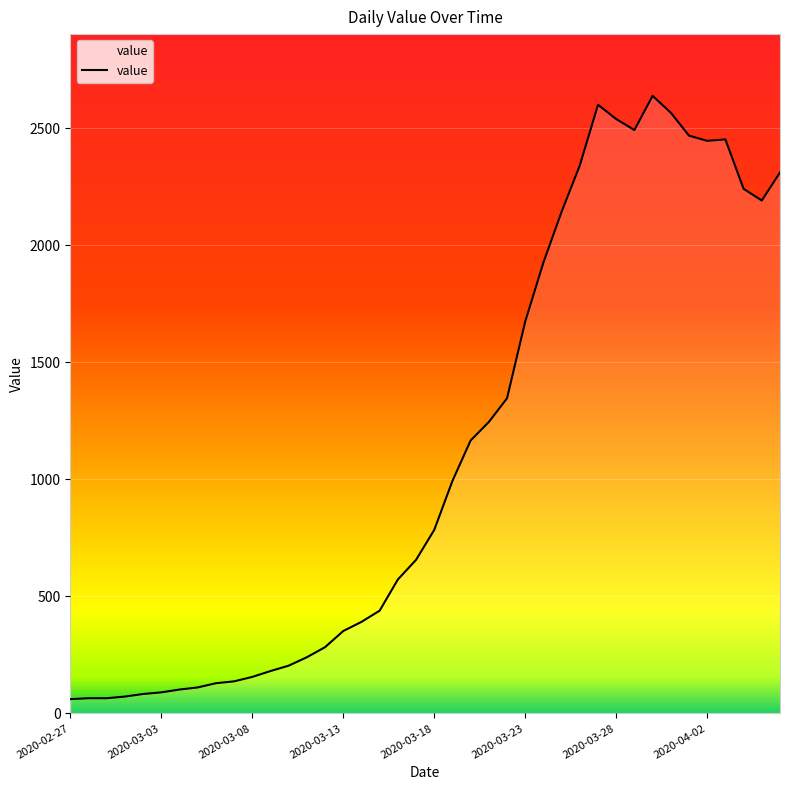

What is the difference between the maximum and minimum values?

2577